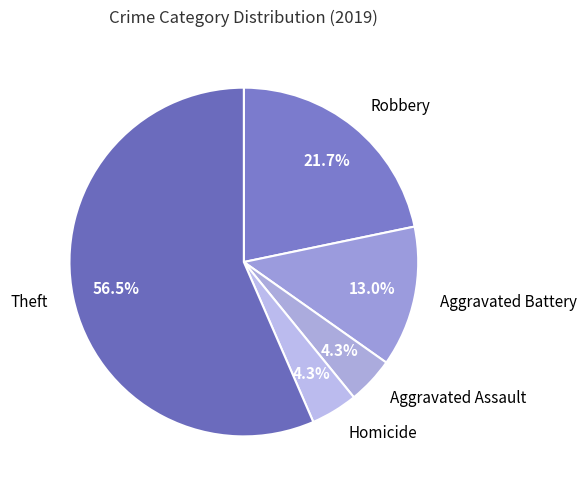

Which slice is the largest?

Theft